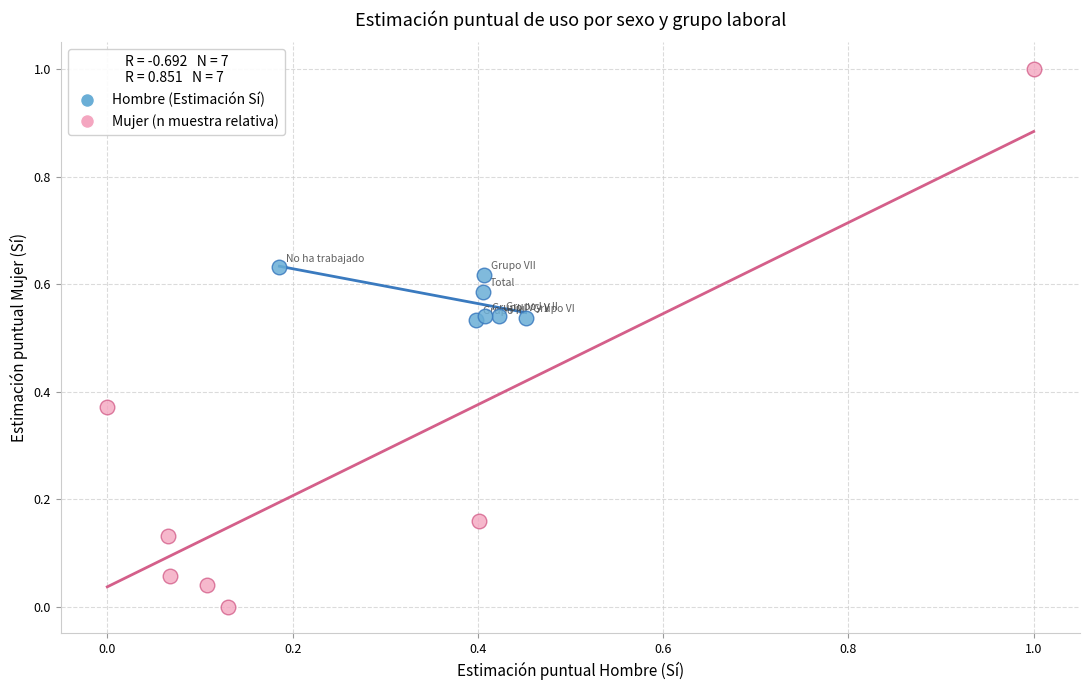

Which series reaches the maximum Y coordinate?

Mujer (n muestra relativa)